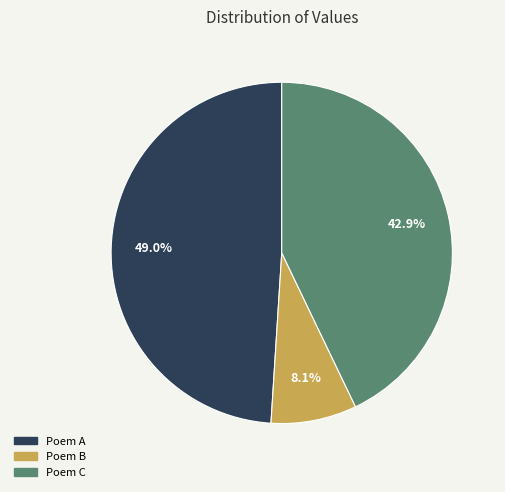

What is the ratio of the value at Poem C to the value at Poem A?

0.9